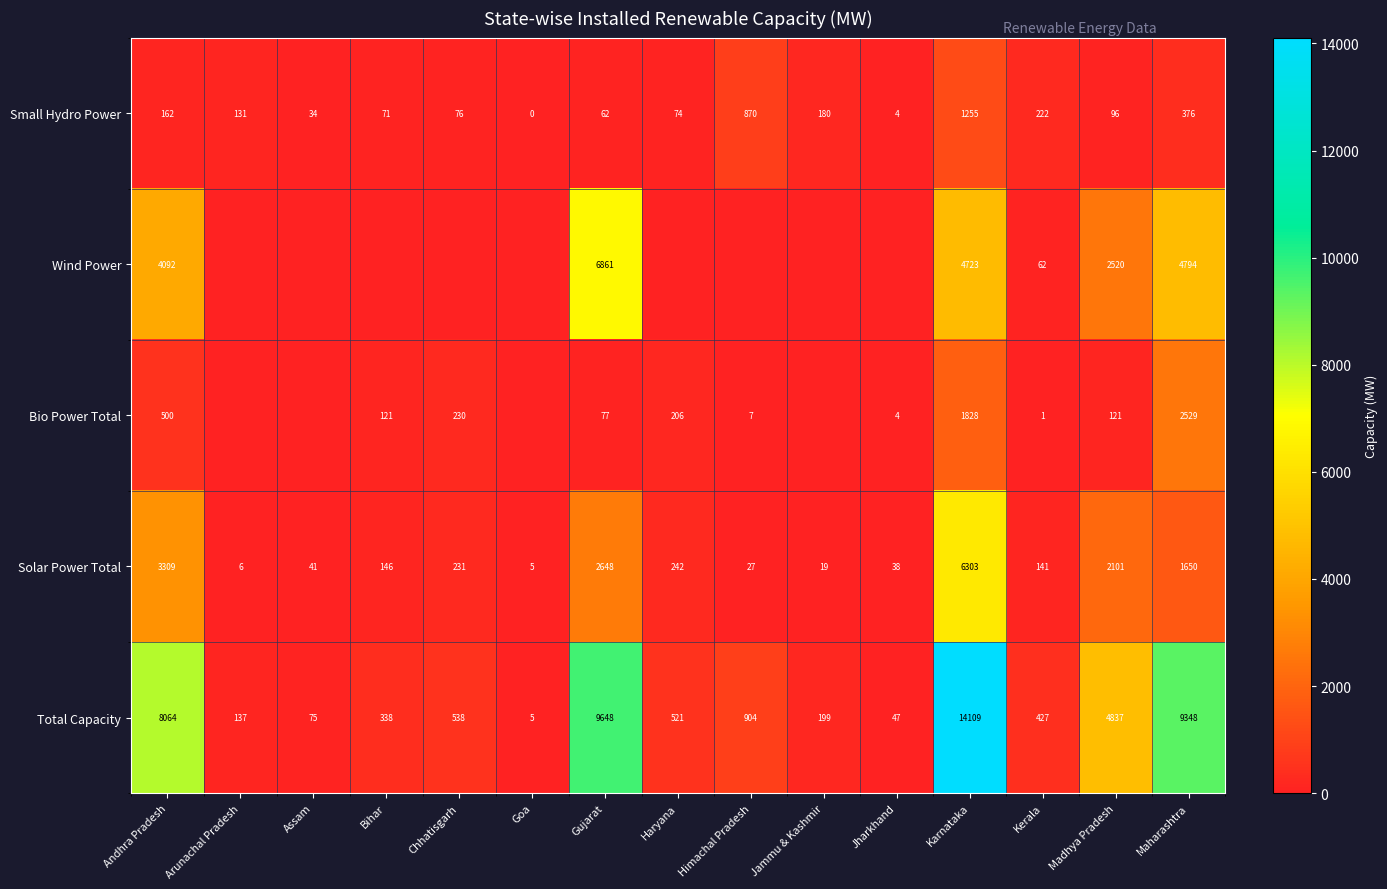

Between Karnataka and Kerala, which series saw the biggest shift?

Total Capacity